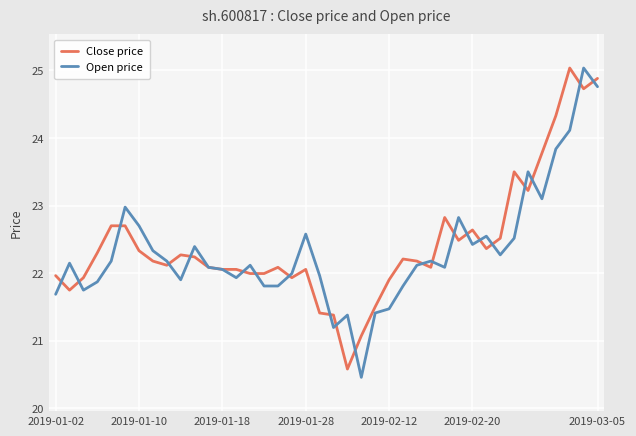

Which series has the widest spread of values?

Open price